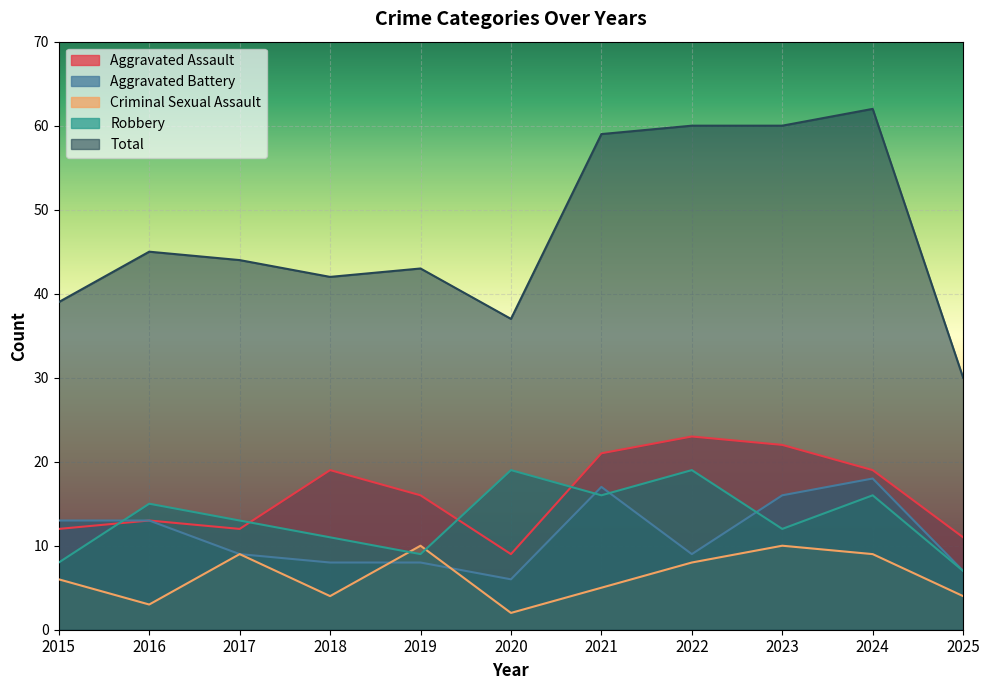

What is the sum of all Aggravated Battery values?

124